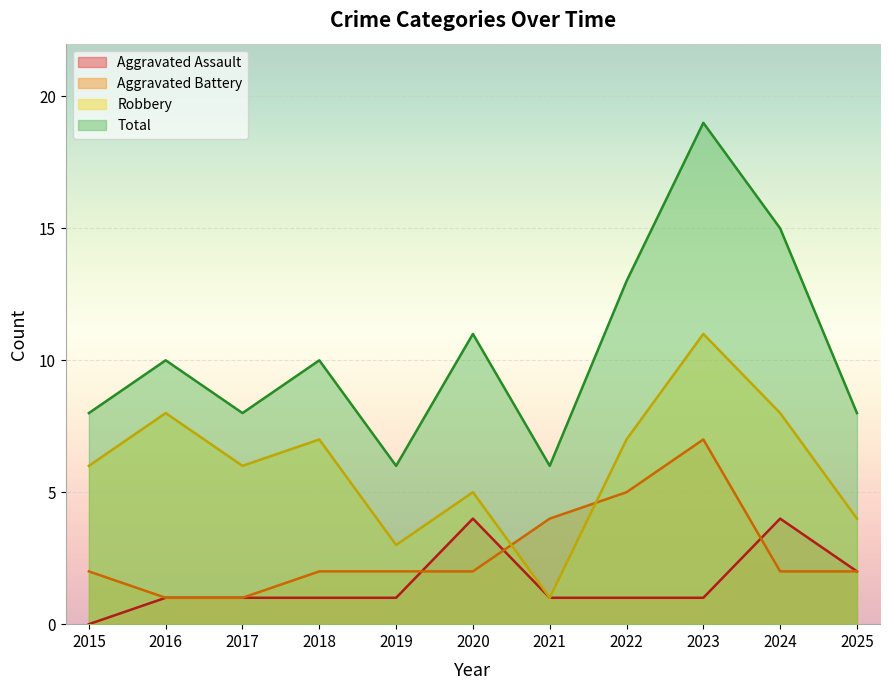

Which series has the widest spread of values?

Total